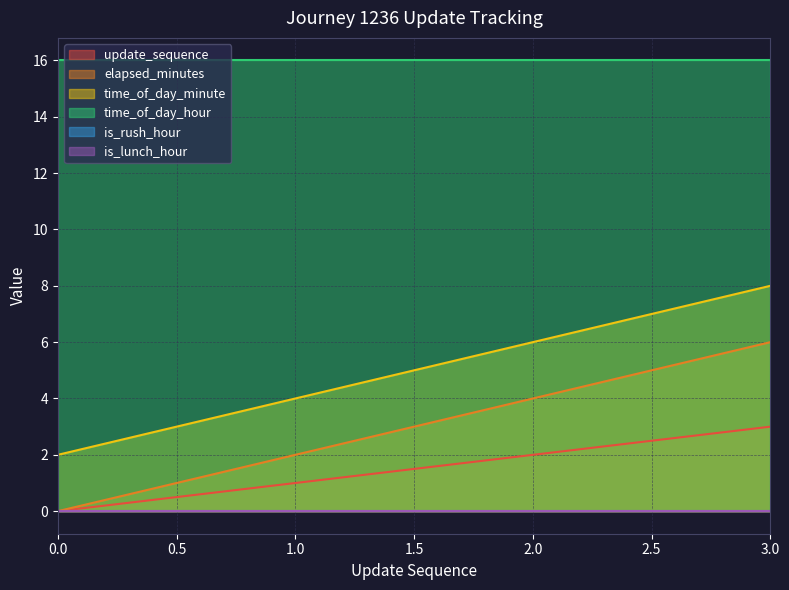

Does the chart have visible grid lines?

Yes